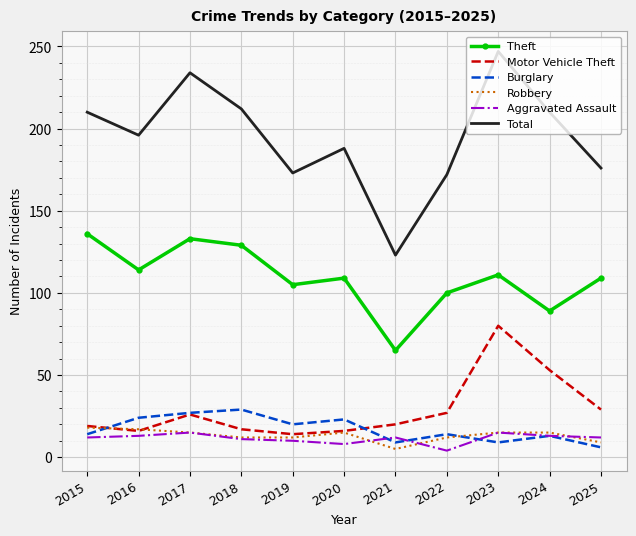

What is the minimum value for Burglary?

6